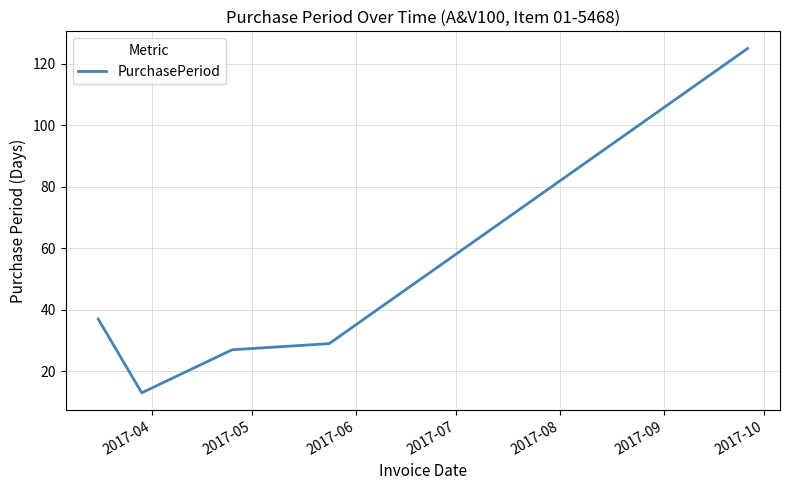

True or false: the data has more than 0 interior local peaks.

False